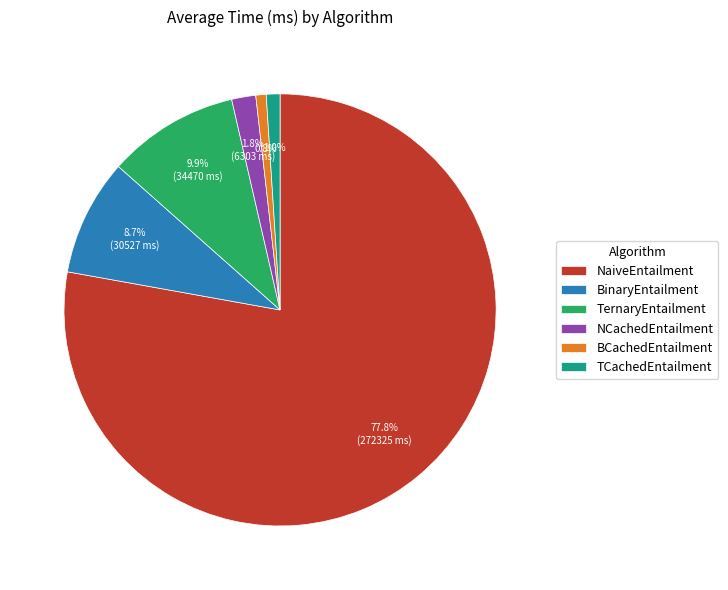

How many slices are in this pie chart?

6